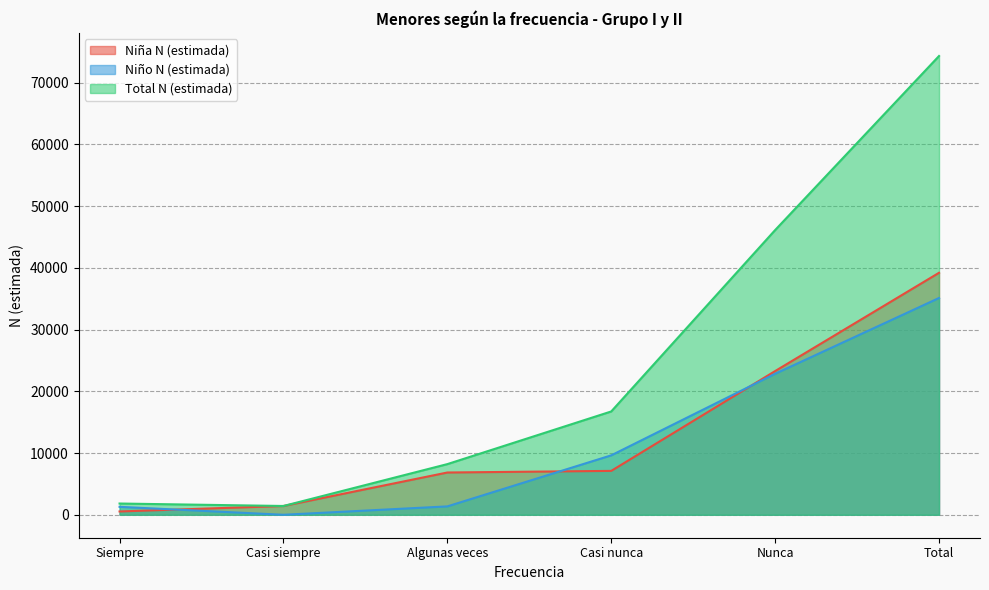

In Total N (estimada), how many points are lower than both neighbors (excluding endpoints)?

1